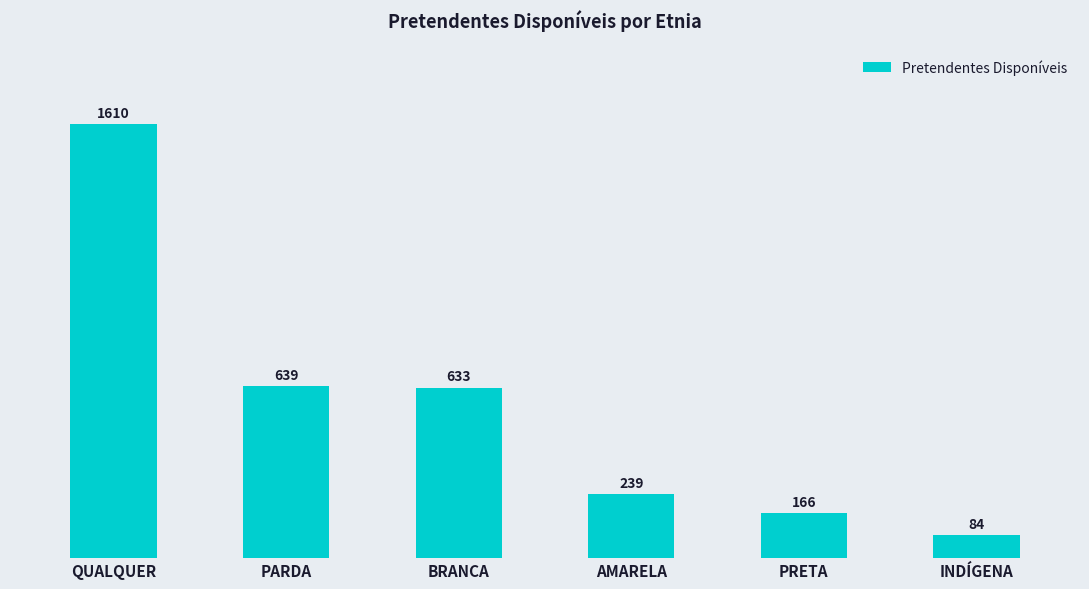

What is the difference between the values at BRANCA and PARDA?

6